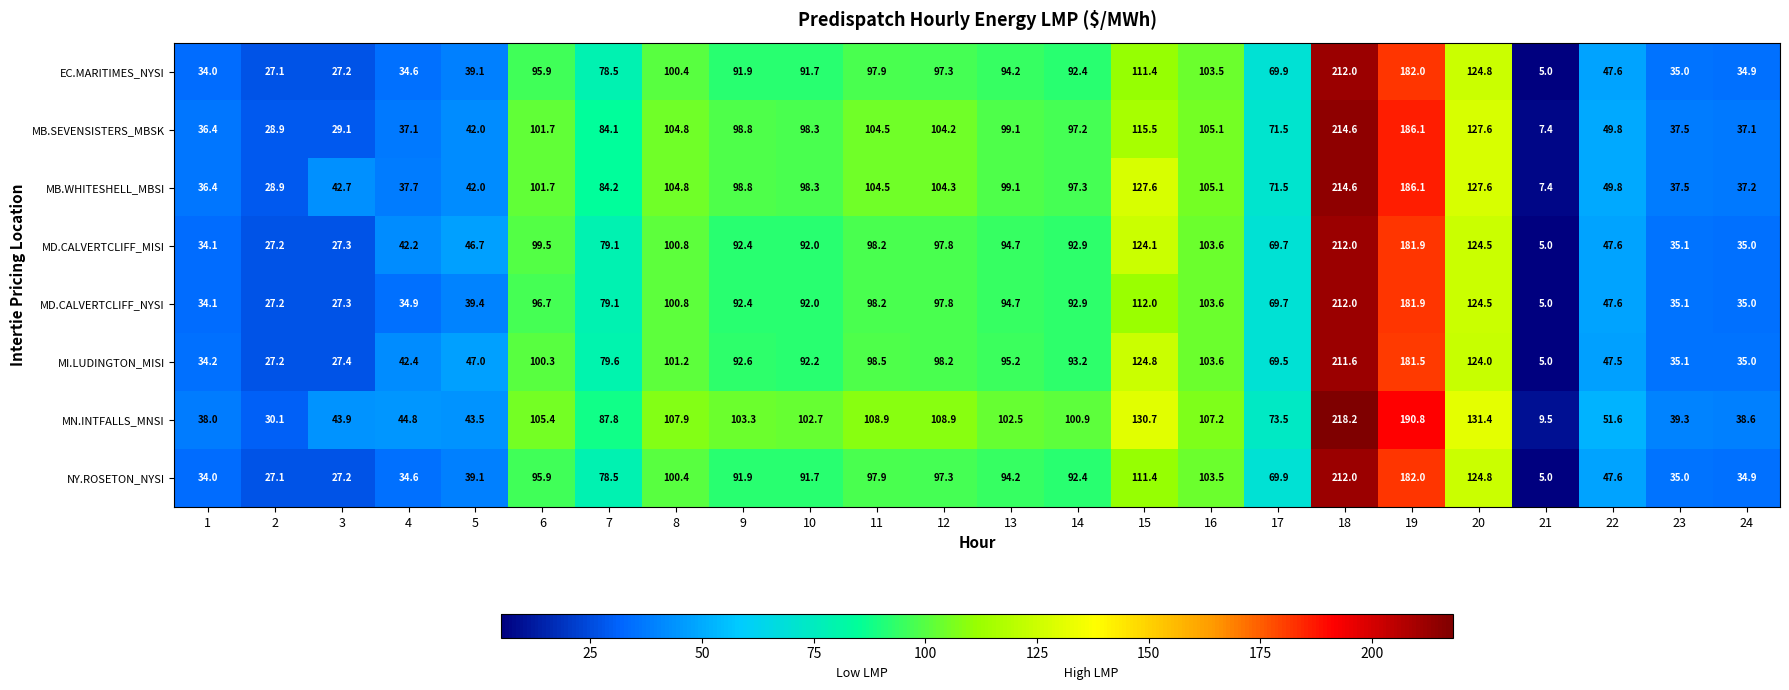

At which label does MB.WHITESHELL_MBSI first exceed 98?

6